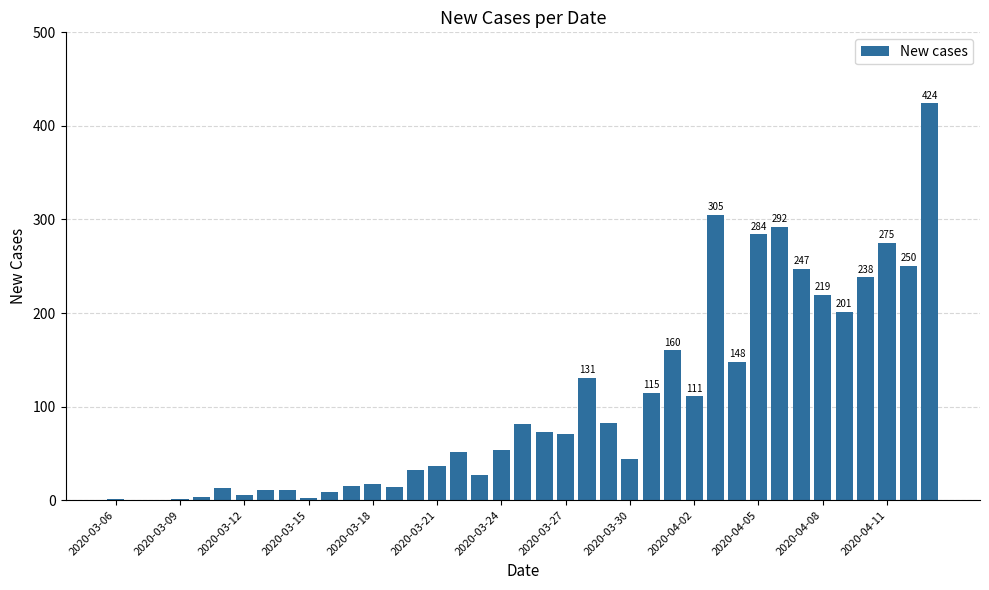

What is the sum of all values?

4054